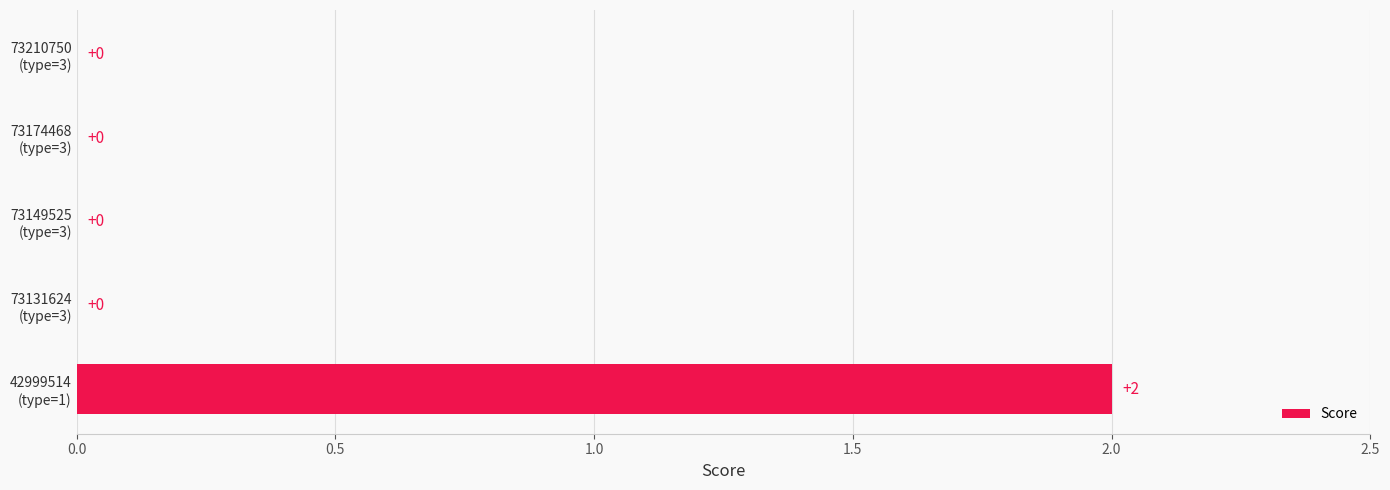

How many values are between 0 and 1?

4